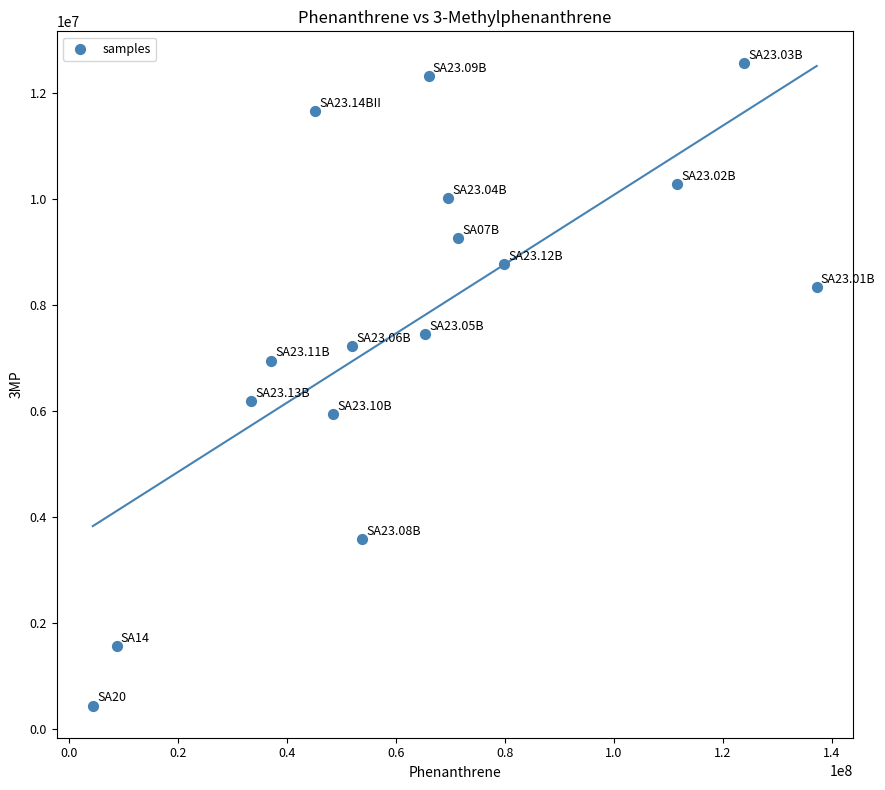

What is the range of X values (max minus min)?

132877259.8